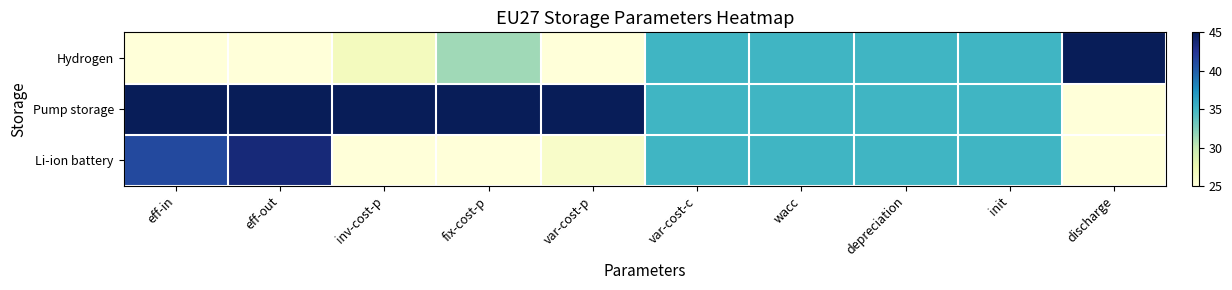

Which category has the highest value across all series?

discharge